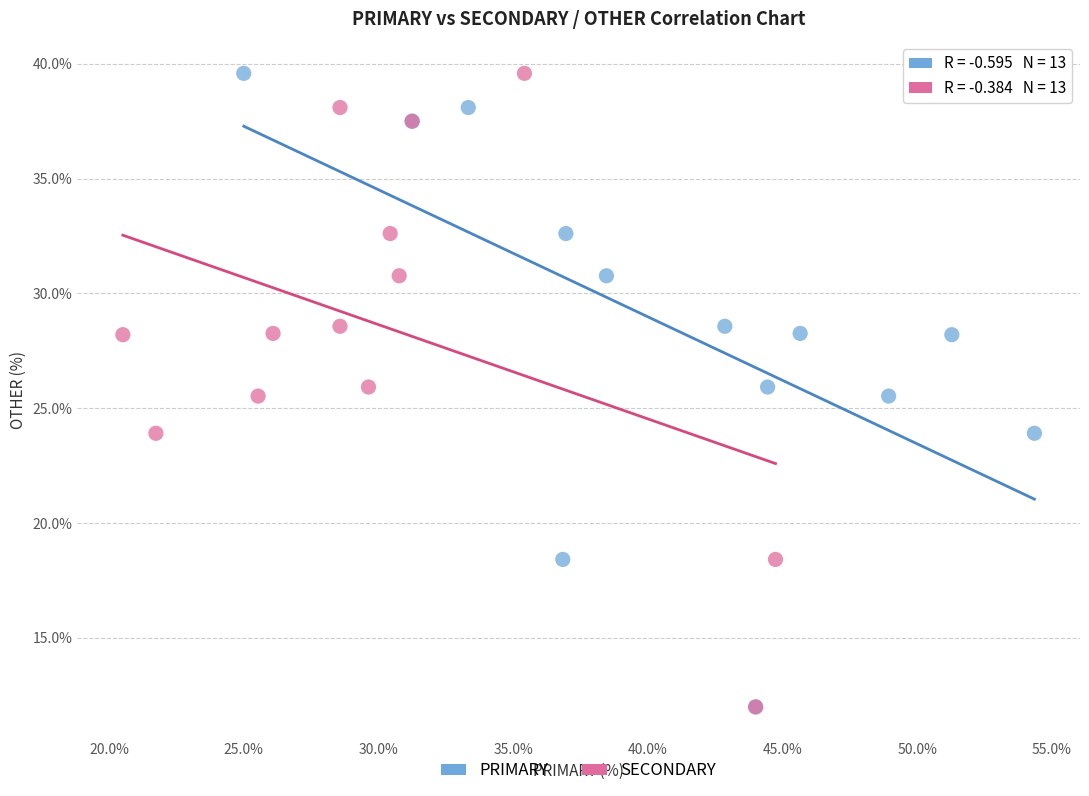

What are all the series names shown in the legend?

PRIMARY, SECONDARY